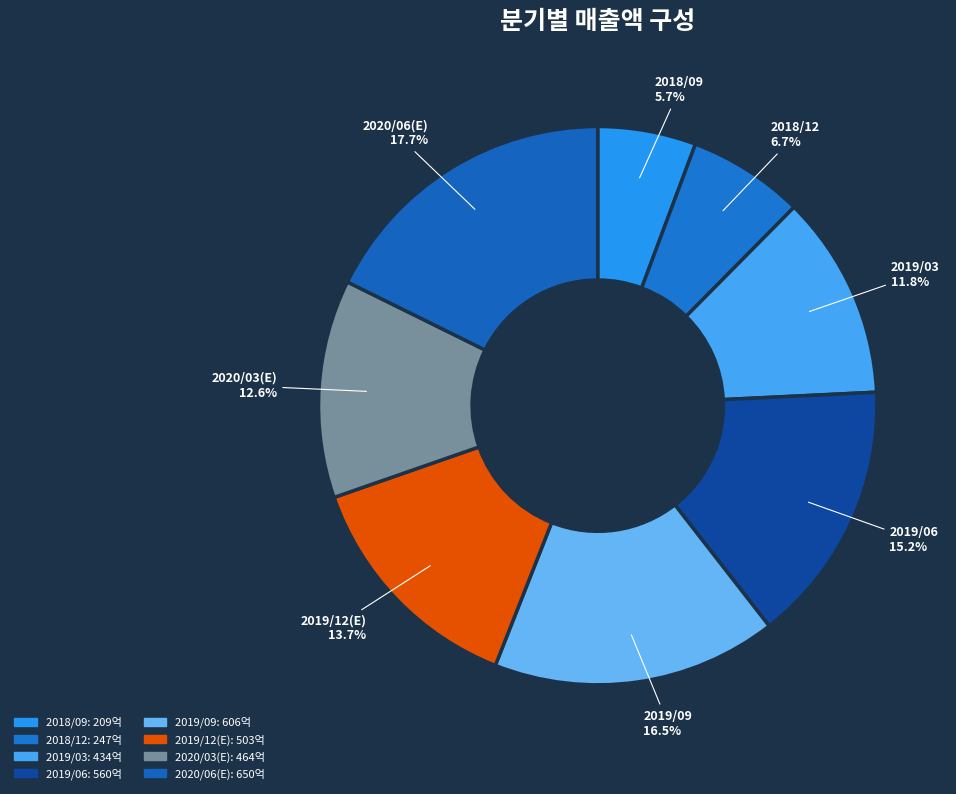

What is the ratio of the value at 2019/03 to the value at 2020/03(E)?

0.9